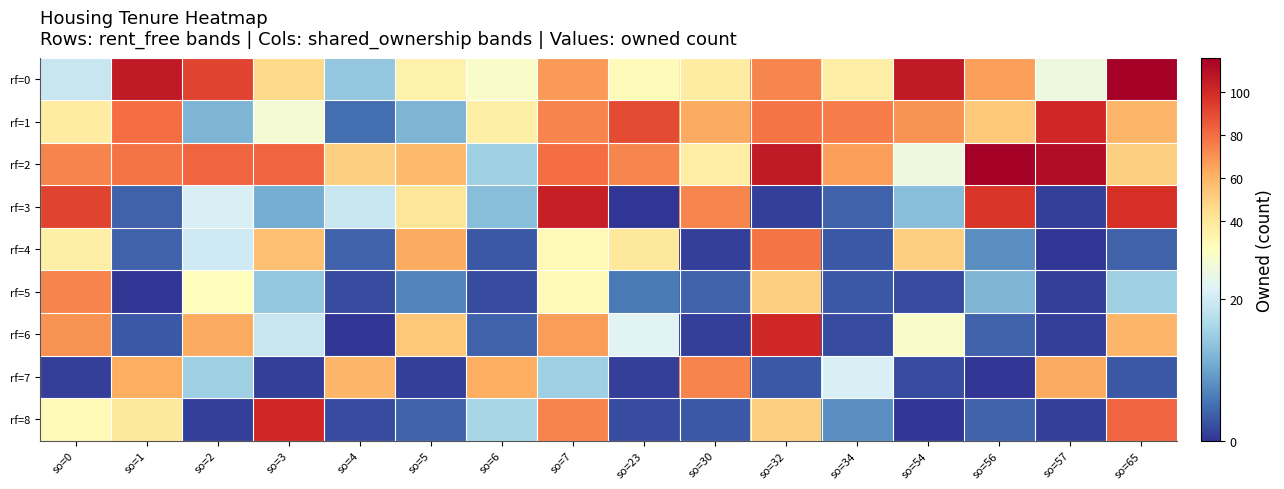

Reading right to left, extract all data points from this chart.

rf=0: so=65=116	so=57=24	so=56=66	so=54=106	so=34=37	so=32=73	so=30=38	so=23=29	so=7=68	so=6=26	so=5=35	so=4=14	so=3=47	so=2=92	so=1=106	so=0=19
rf=1: so=65=59	so=57=101	so=56=53	so=54=70	so=34=76	so=32=78	so=30=63	so=23=90	so=7=74	so=6=36	so=5=12	so=4=5	so=3=25	so=2=12	so=1=80	so=0=38
rf=2: so=65=50	so=57=111	so=56=116	so=54=24	so=34=66	so=32=106	so=30=37	so=23=73	so=7=80	so=6=15	so=5=58	so=4=50	so=3=82	so=2=82	so=1=78	so=0=74
rf=3: so=65=98	so=57=1	so=56=96	so=54=13	so=34=4	so=32=1	so=30=73	so=23=0	so=7=104	so=6=13	so=5=41	so=4=19	so=3=11	so=2=21	so=1=4	so=0=92
rf=4: so=65=4	so=57=0	so=56=8	so=54=50	so=34=3	so=32=78	so=30=1	so=23=40	so=7=30	so=6=3	so=5=63	so=4=4	so=3=56	so=2=20	so=1=4	so=0=36
rf=5: so=65=15	so=57=1	so=56=12	so=54=2	so=34=3	so=32=50	so=30=4	so=23=6	so=7=30	so=6=2	so=5=7	so=4=2	so=3=14	so=2=28	so=1=0	so=0=74
rf=6: so=65=59	so=57=1	so=56=4	so=54=26	so=34=2	so=32=101	so=30=1	so=23=22	so=7=67	so=6=4	so=5=53	so=4=0	so=3=19	so=2=63	so=1=3	so=0=70
rf=7: so=65=3	so=57=63	so=56=0	so=54=2	so=34=21	so=32=3	so=30=74	so=23=1	so=7=15	so=6=62	so=5=1	so=4=59	so=3=1	so=2=15	so=1=62	so=0=1
rf=8: so=65=82	so=57=1	so=56=4	so=54=0	so=34=8	so=32=50	so=30=3	so=23=2	so=7=74	so=6=16	so=5=4	so=4=2	so=3=101	so=2=1	so=1=40	so=0=30